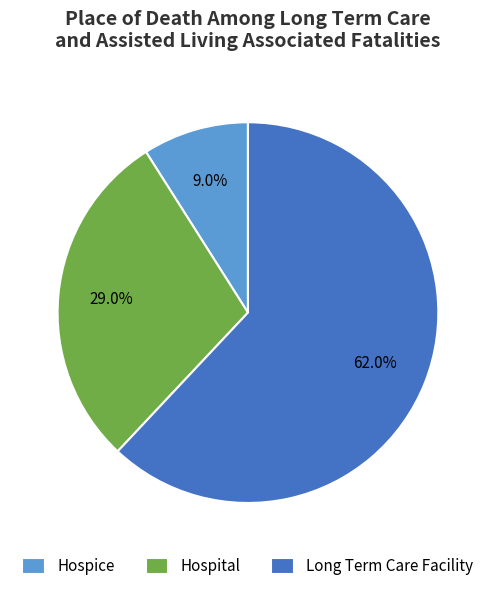

Is there a majority slice in this chart?

Yes